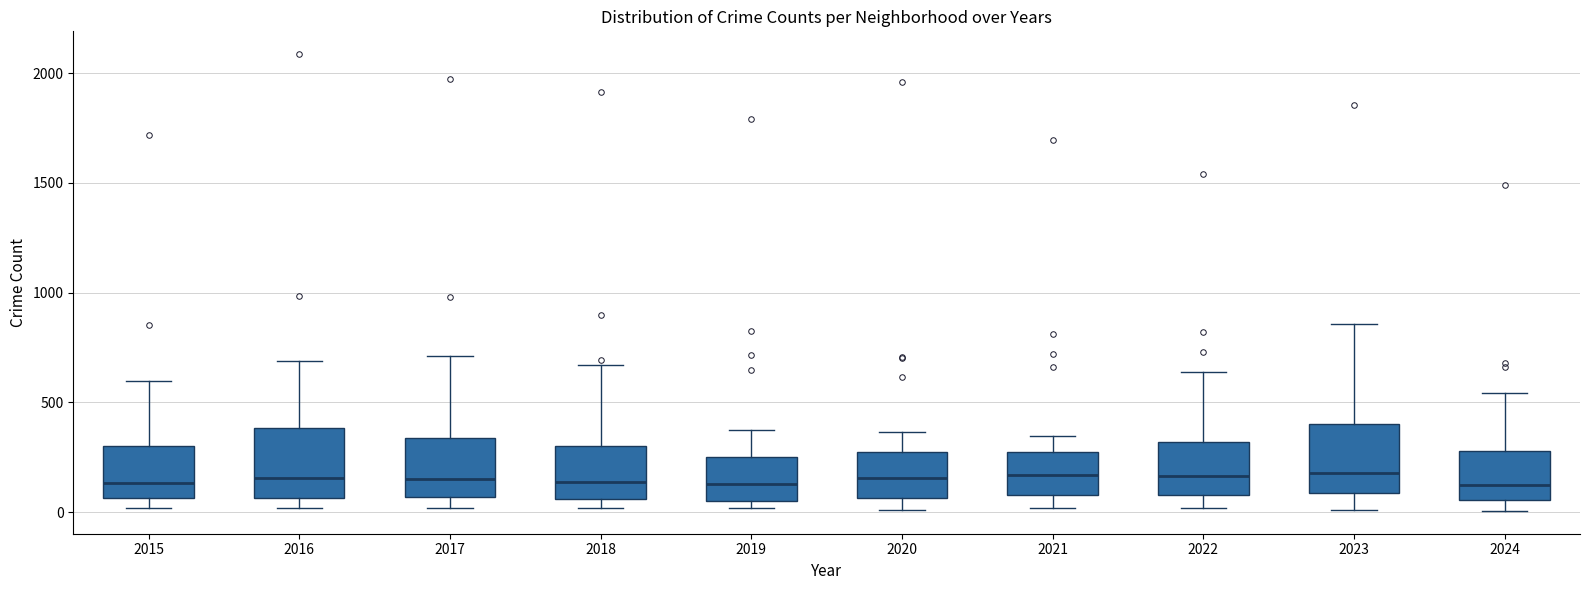

Where does the lower whisker of the box at x = 2022 end on the y-axis? The values are not printed on the chart, so give them approximately, as read against the axis.

0